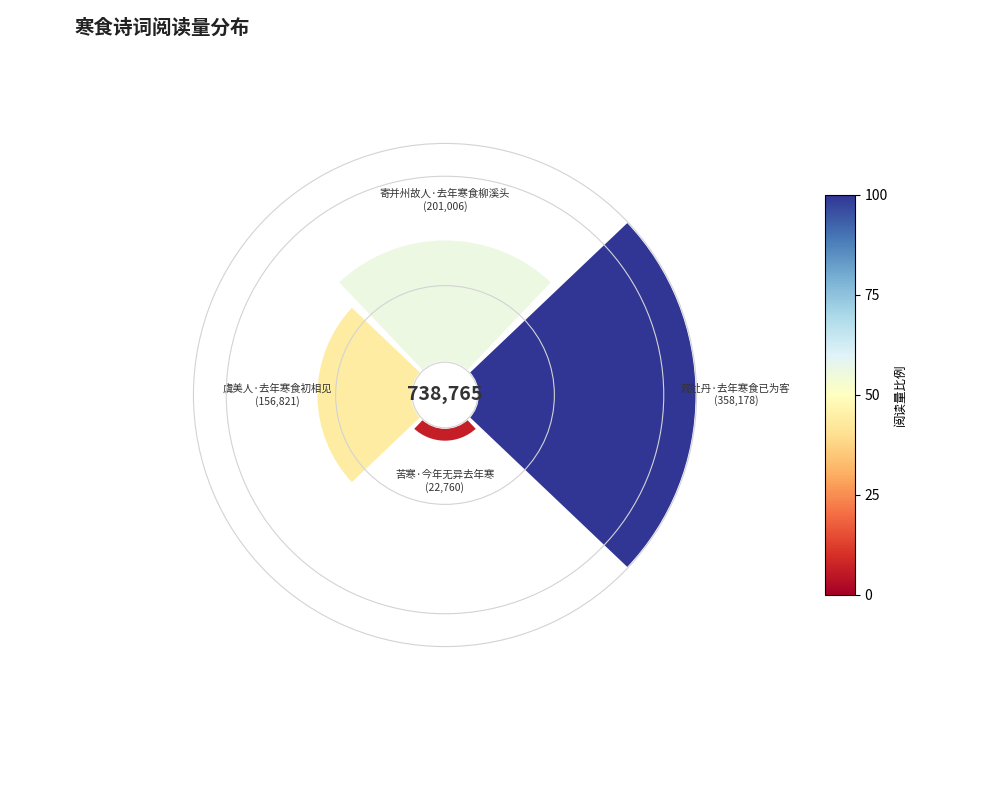

Does any single category account for the majority?

No